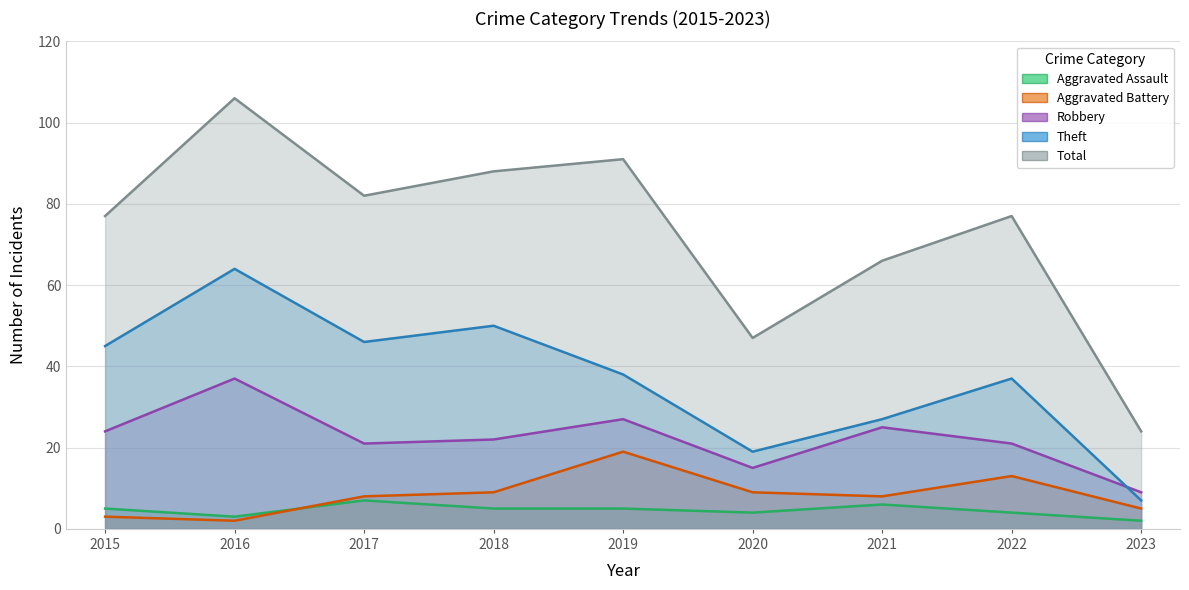

What is the sum of all Total values?

658